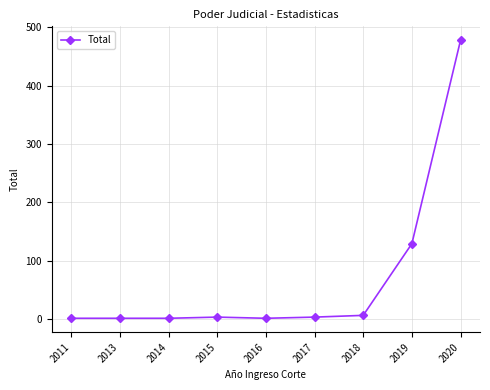

At which label is the value closest to 239?

2019